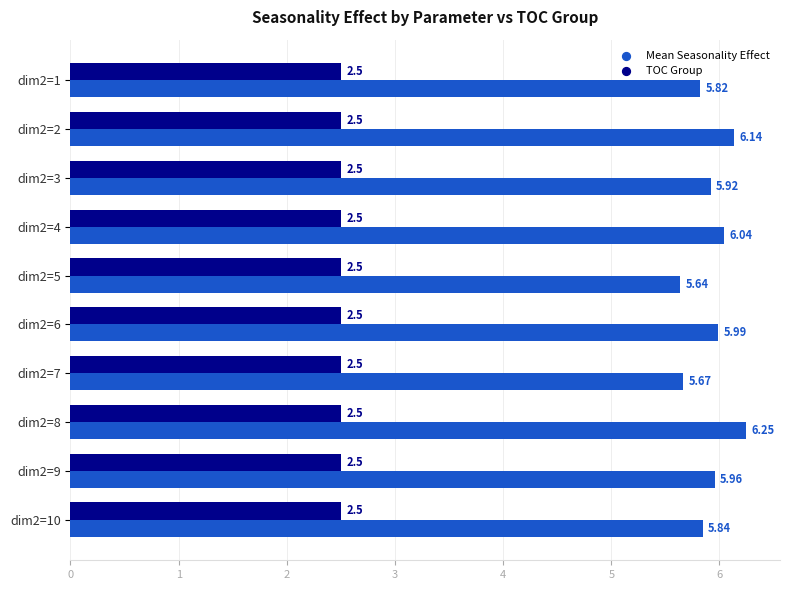

What are all the series names shown in the legend?

Mean Seasonality Effect, TOC Group